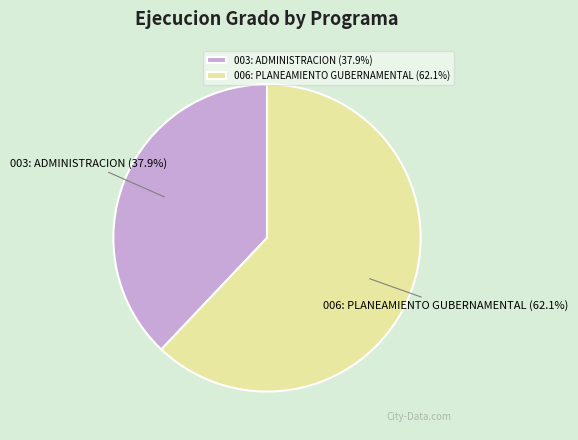

Does 003: ADMINISTRACION account for over 50% of the chart?

No